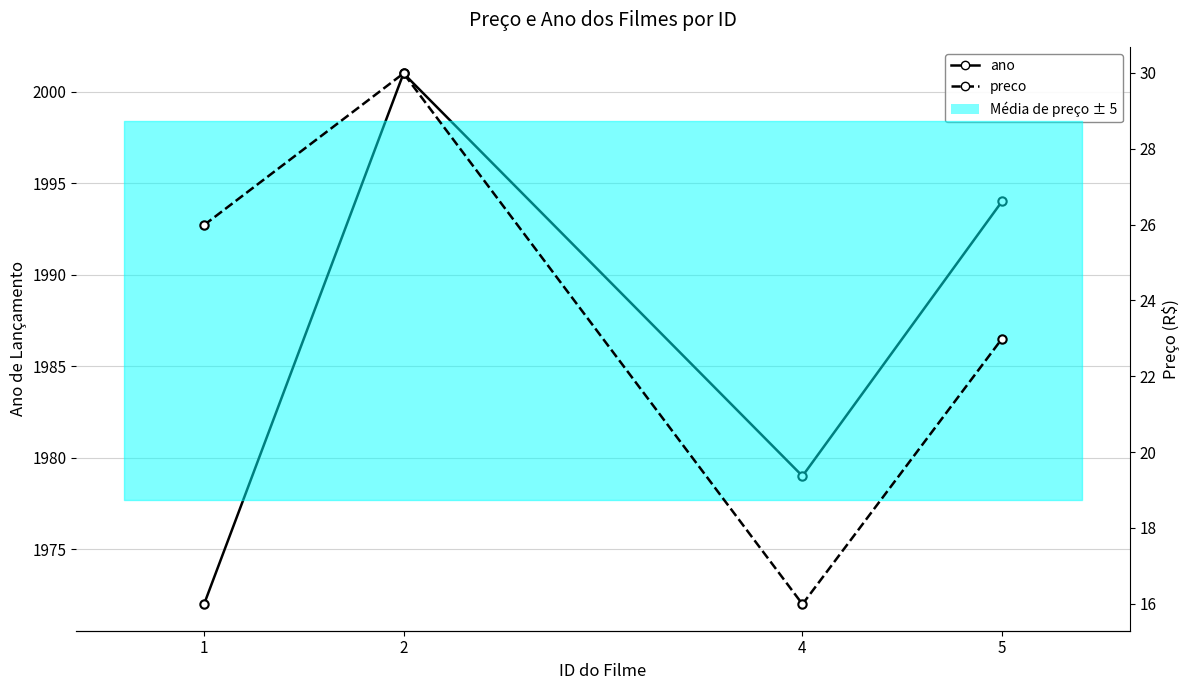

In ano, how many points are lower than both neighbors (excluding endpoints)?

1